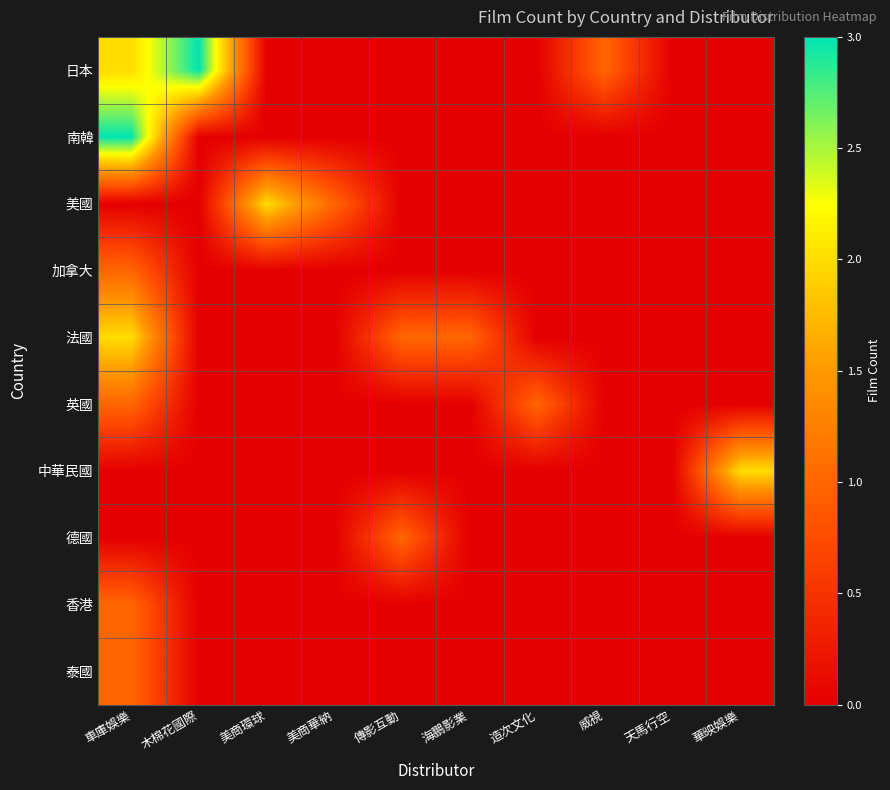

Which label corresponds to the smallest value in the chart?

美商環球